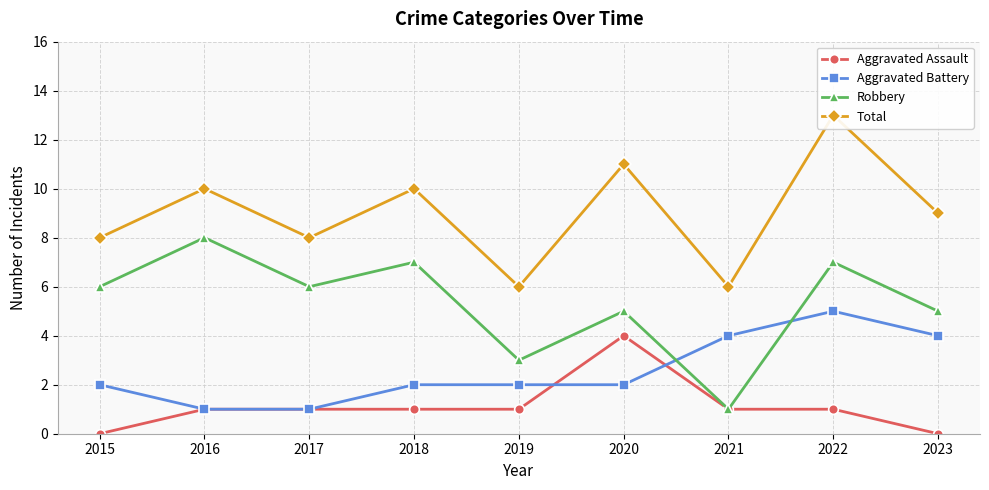

What is the total value across all series at 2015?

16